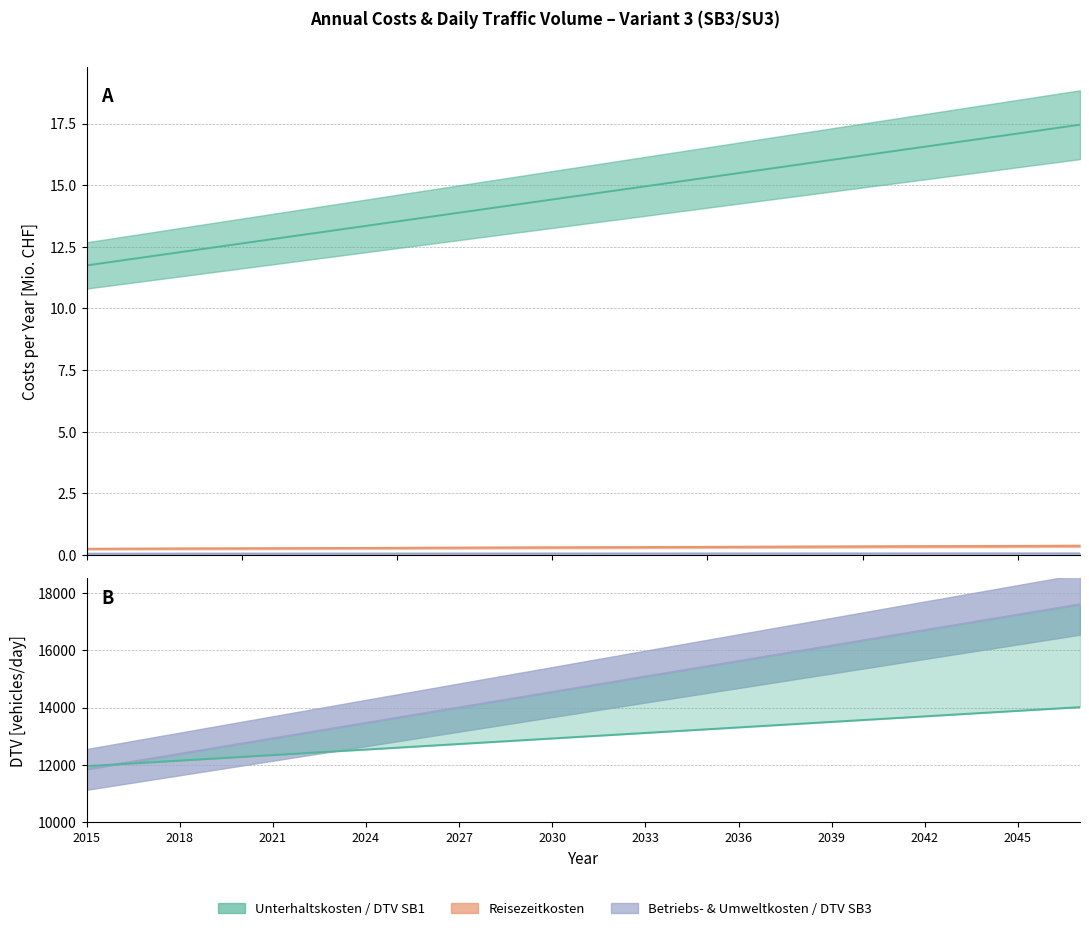

Which label corresponds to the largest value in the chart?

2047